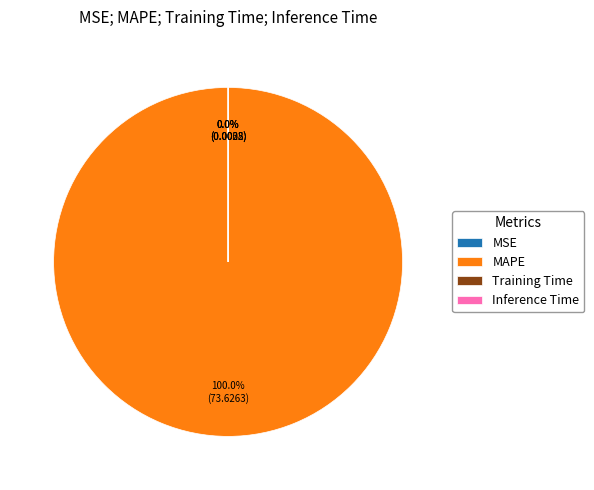

The Inference Time slice represents 1% of the pie. True or false?

False